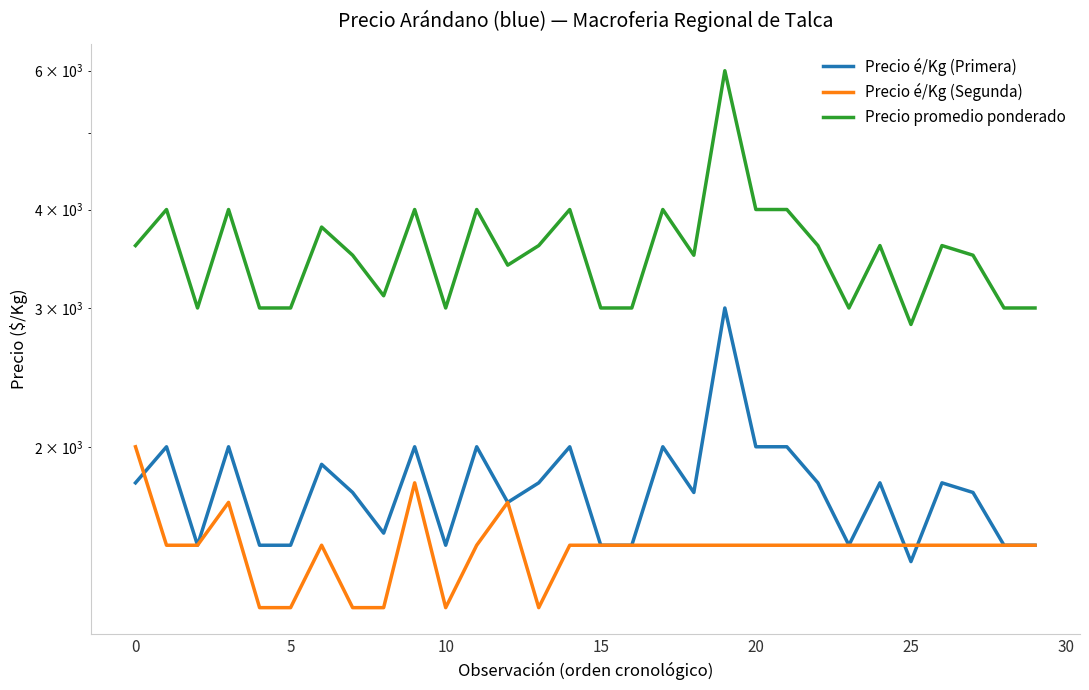

The value of Precio é/Kg (Segunda) at 10 is 2400. True or false?

False